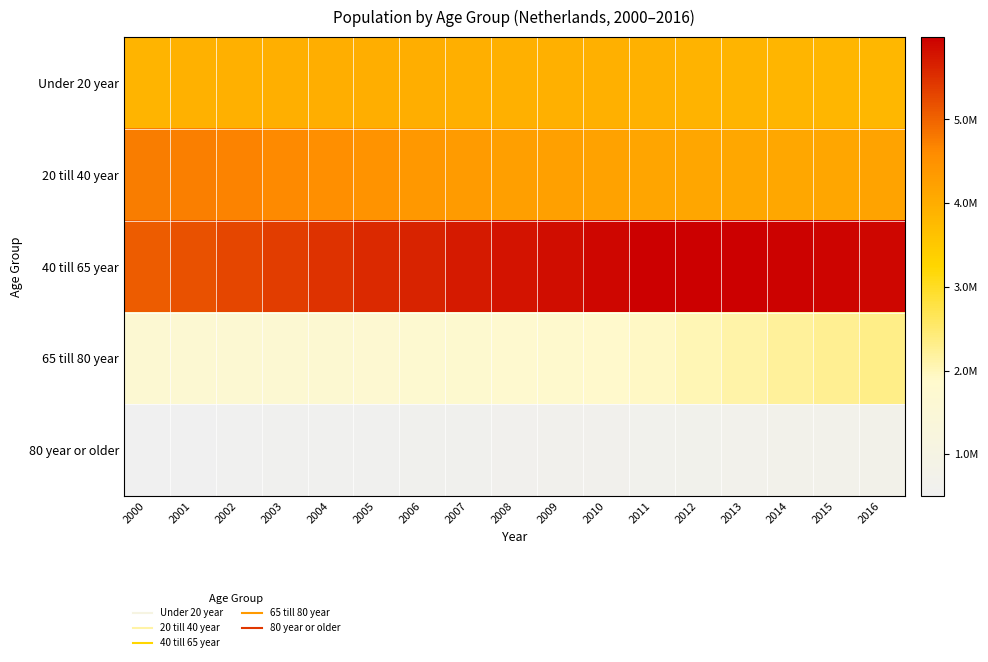

Rank the series by their maximum value, from lowest to highest.

80 year or older, 65 till 80 year, Under 20 year, 20 till 40 year, 40 till 65 year